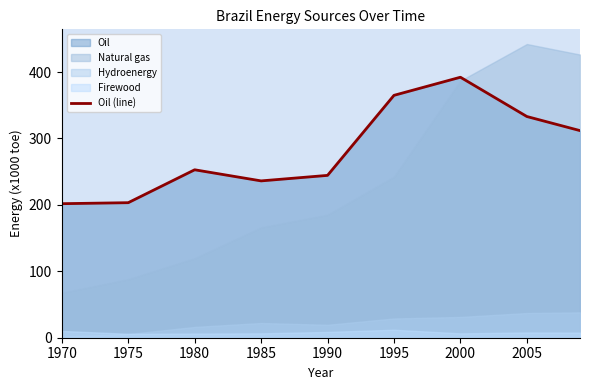

What is the maximum value shown in the chart?

392.1